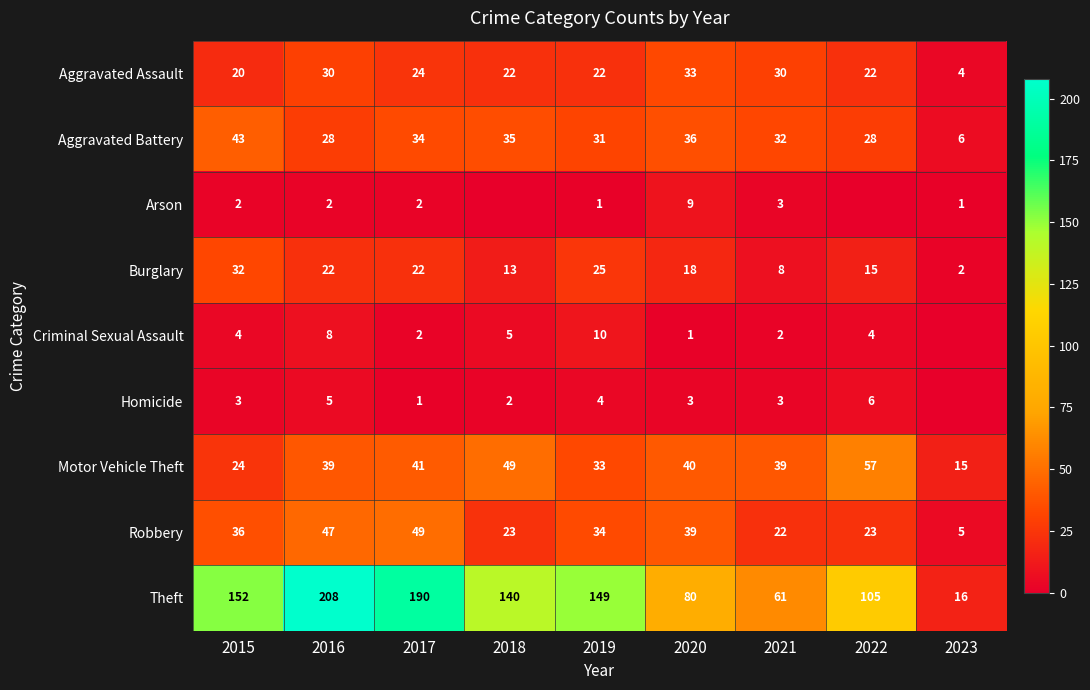

What is the sum of all Theft values?

1101